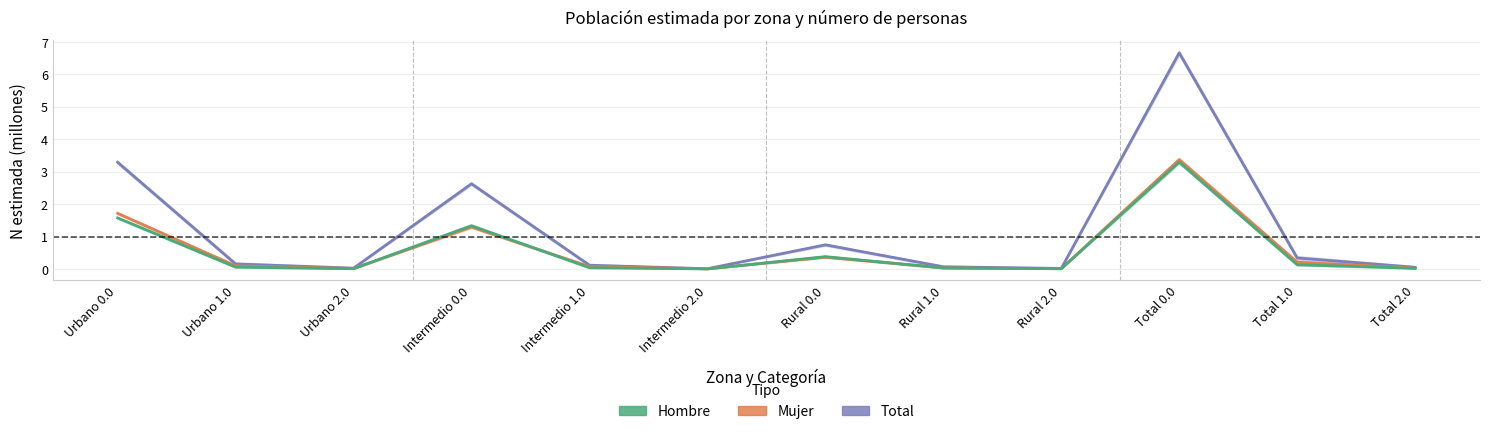

Rank the categories by Mujer value from highest to lowest.

Total 0.0, Urbano 0.0, Intermedio 0.0, Rural 0.0, Total 1.0, Urbano 1.0, Intermedio 1.0, Rural 1.0, Total 2.0, Urbano 2.0, Rural 2.0, Intermedio 2.0